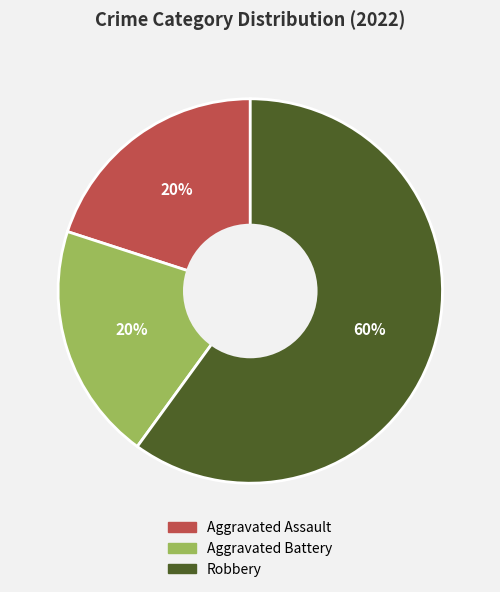

Is it true that Robbery is 60% of the pie?

True